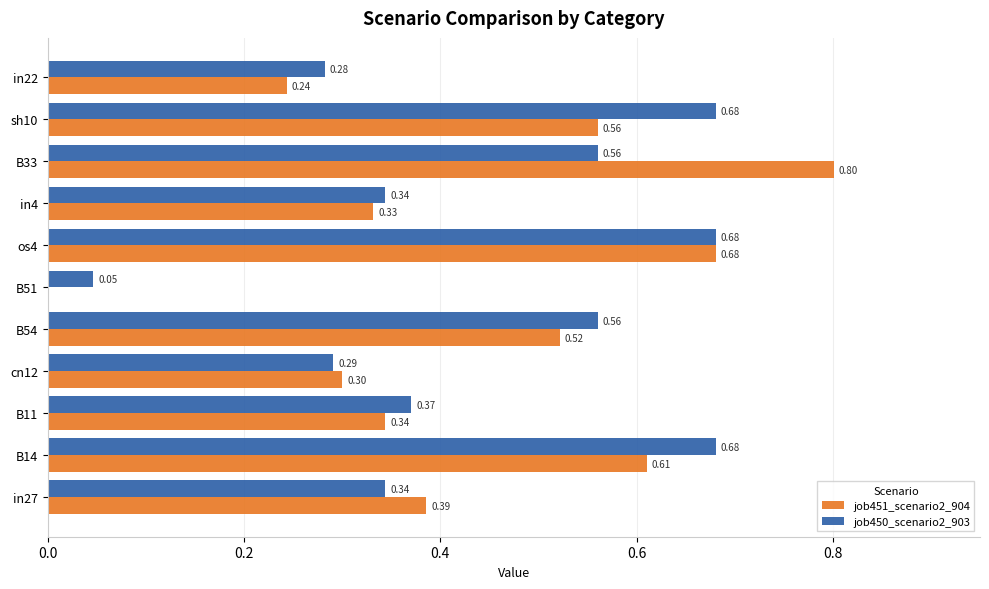

Which series has the largest total across all categories?

job450_scenario2_903